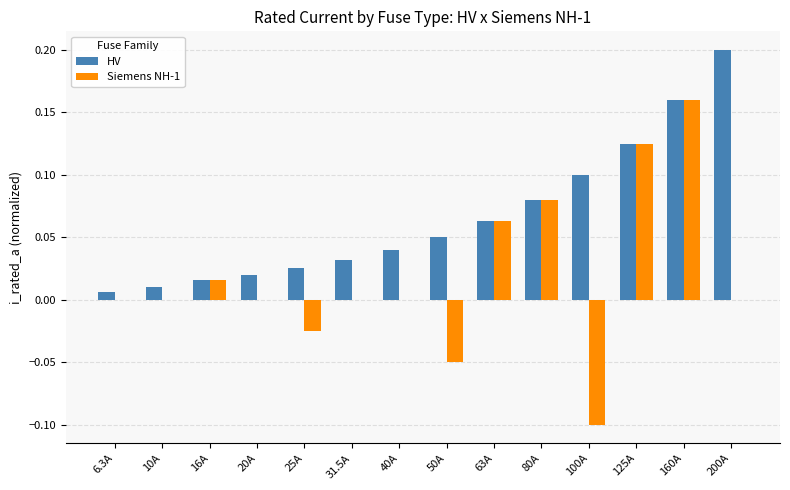

Which series changed the most between 31.5A and 200A?

HV